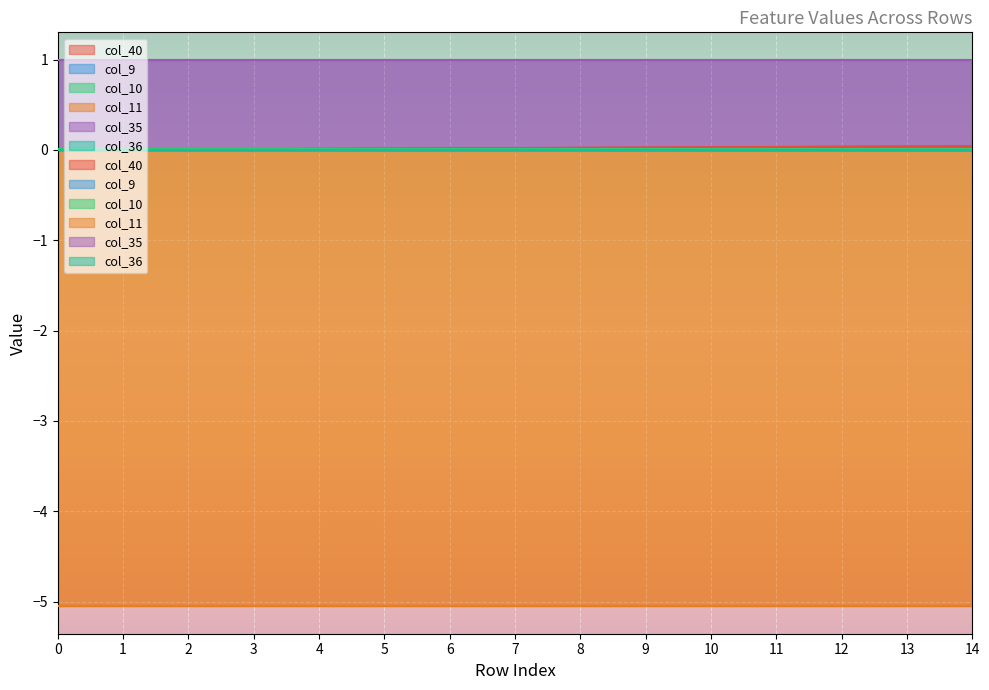

Rank the categories by col_10 value from lowest to highest.

0, 1, 2, 3, 4, 5, 6, 7, 8, 9, 10, 11, 12, 13, 14